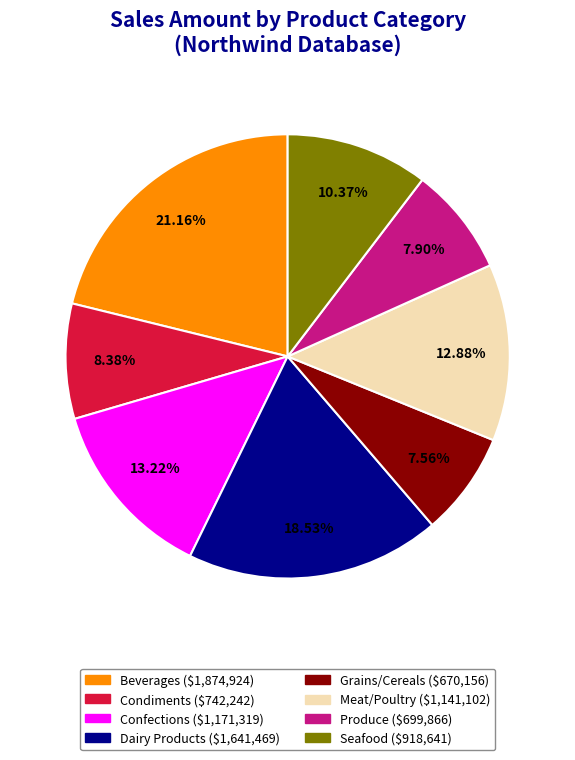

To the nearest percent, what portion does Dairy Products represent?

19%